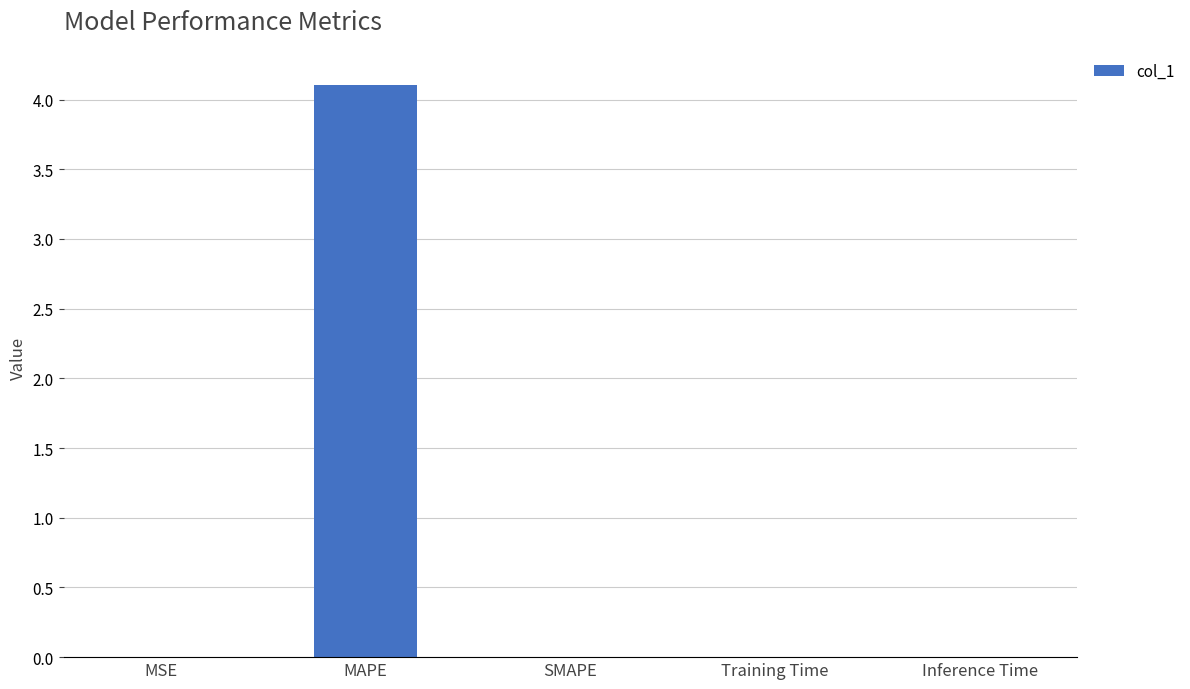

Which has a higher value, MAPE or Inference Time?

MAPE